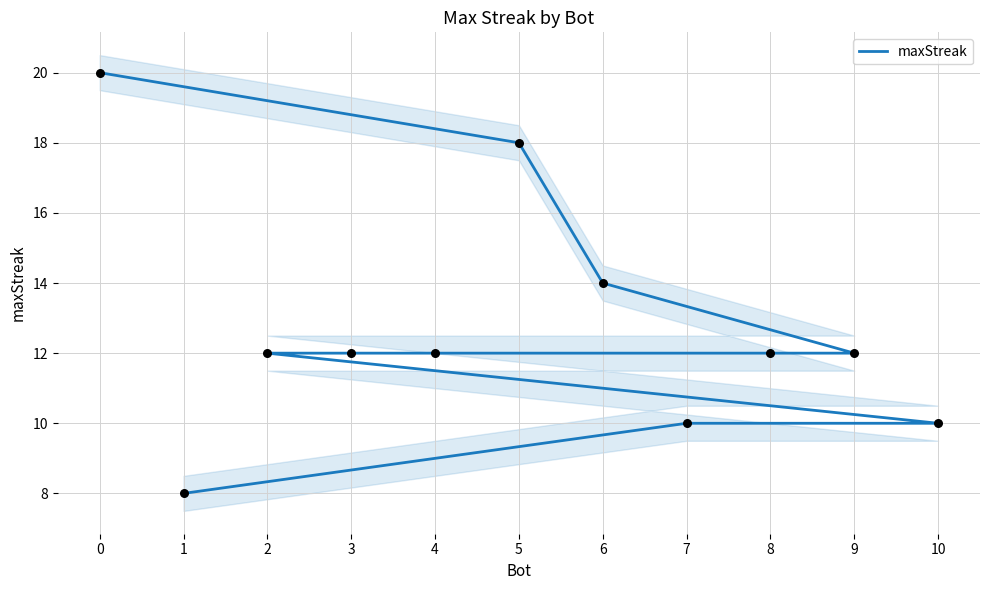

Approximately how many times larger is the value at 0 compared to 5?

1.1